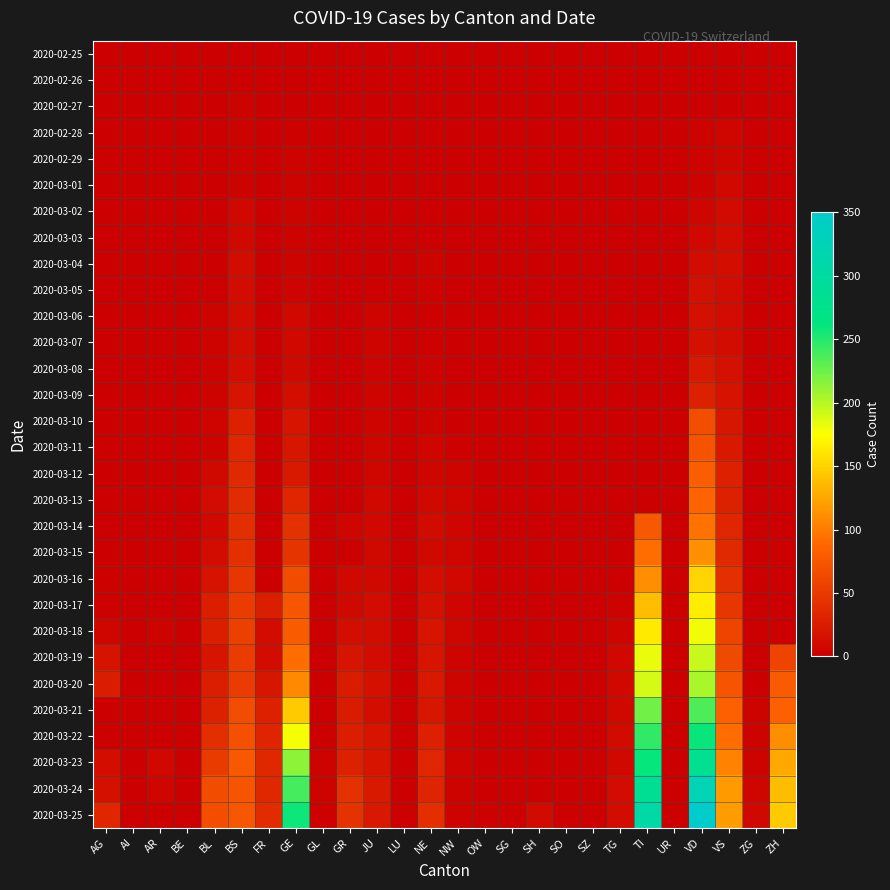

At how many categories does at least one series exceed 315?

1